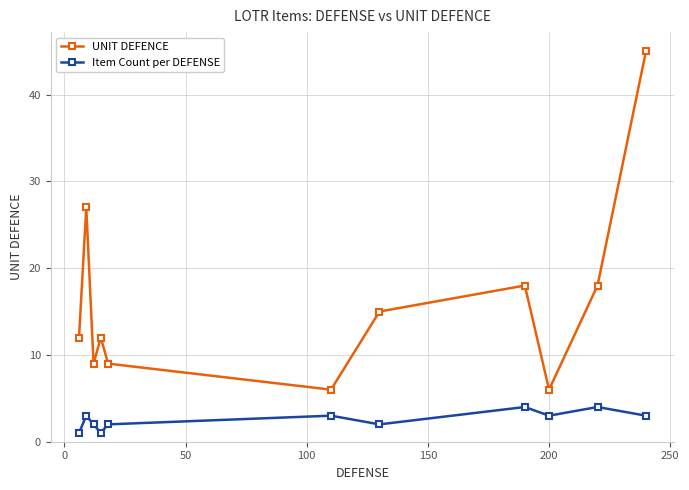

Which series has the largest total across all categories?

UNIT DEFENCE